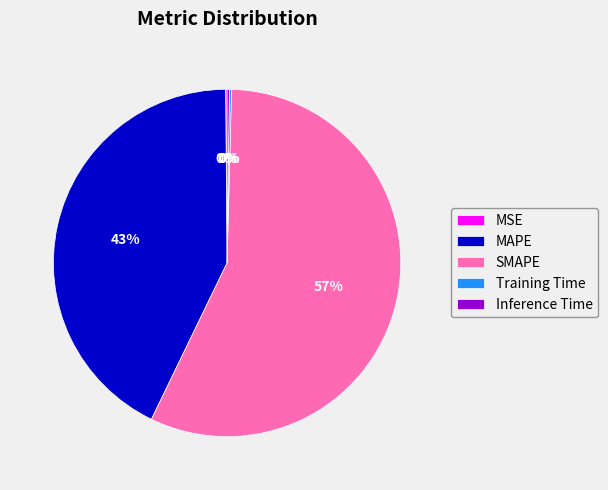

Does any single category account for the majority?

Yes